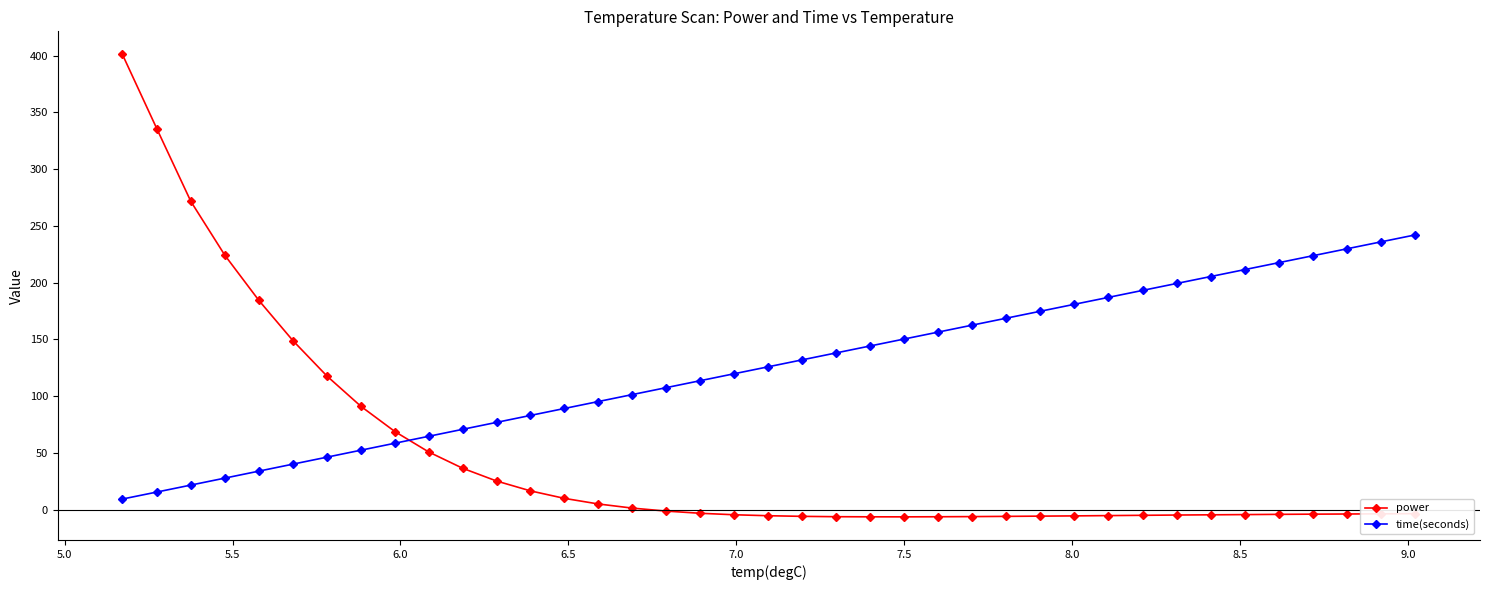

List the series in order of their overall mean, highest first.

time(seconds), power